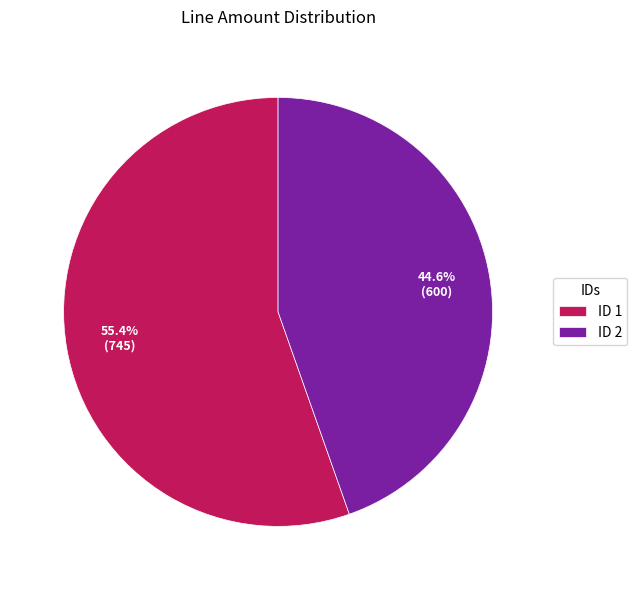

Rank the categories by value from highest to lowest.

ID 1, ID 2